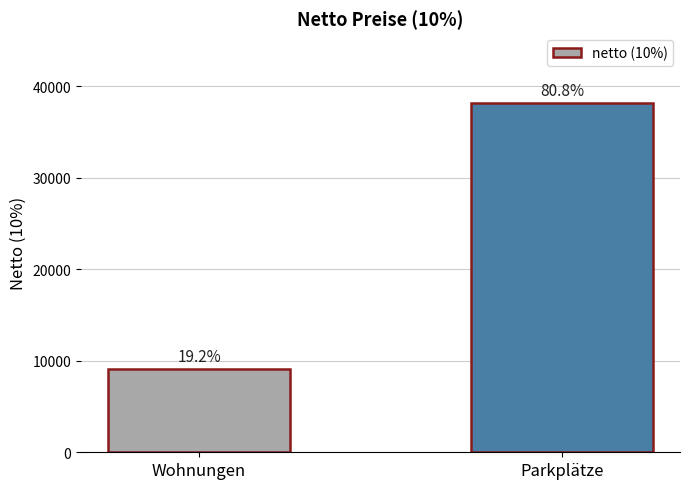

What is the change in value from Wohnungen to Parkplätze?

+29091